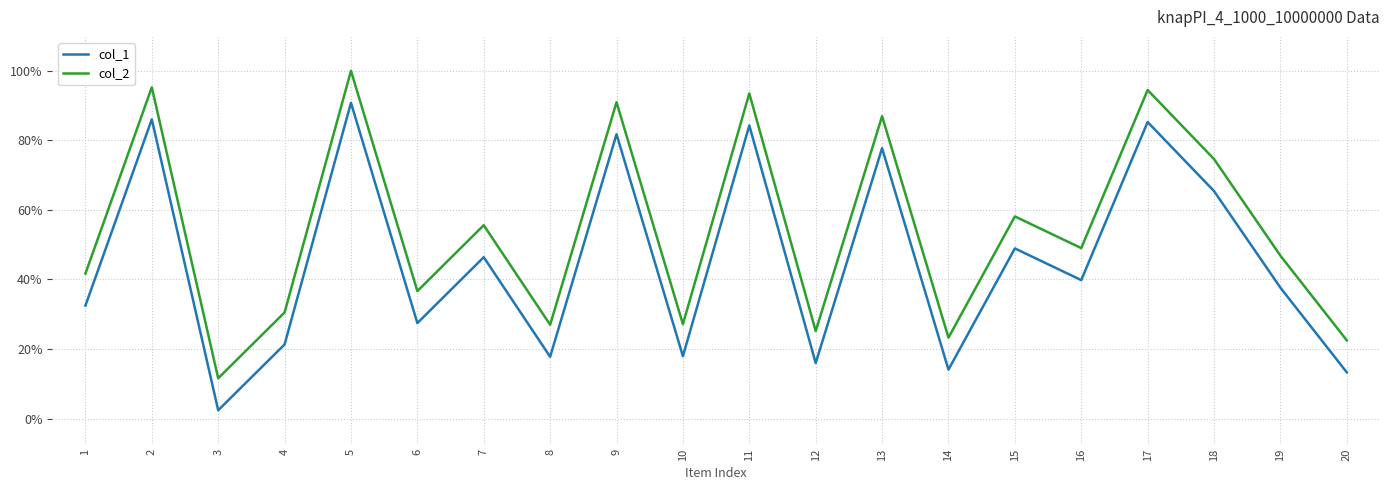

Rank the series by their maximum value, from highest to lowest.

col_2, col_1